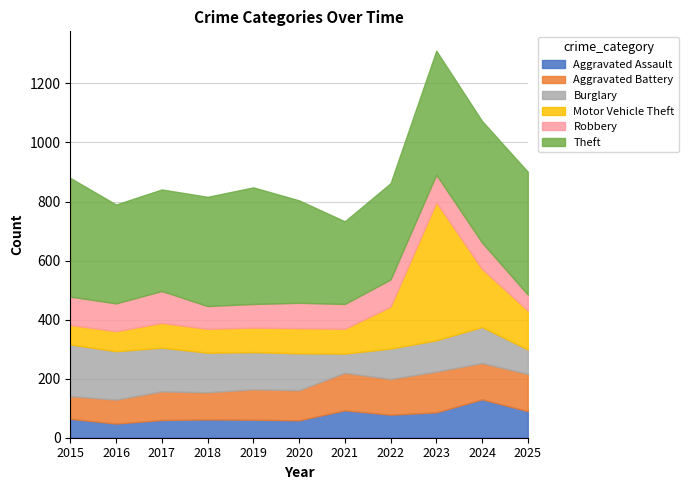

What value does the Aggravated Battery series have at 2017, to the nearest 10?

100